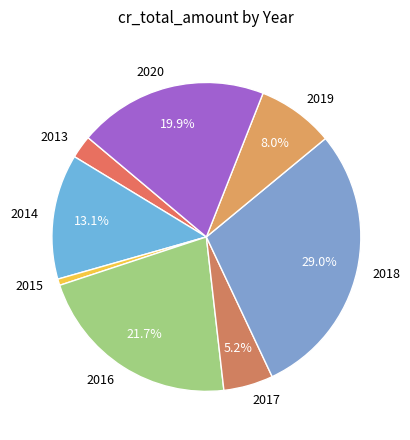

Which has a higher value, 2016 or 2017?

2016